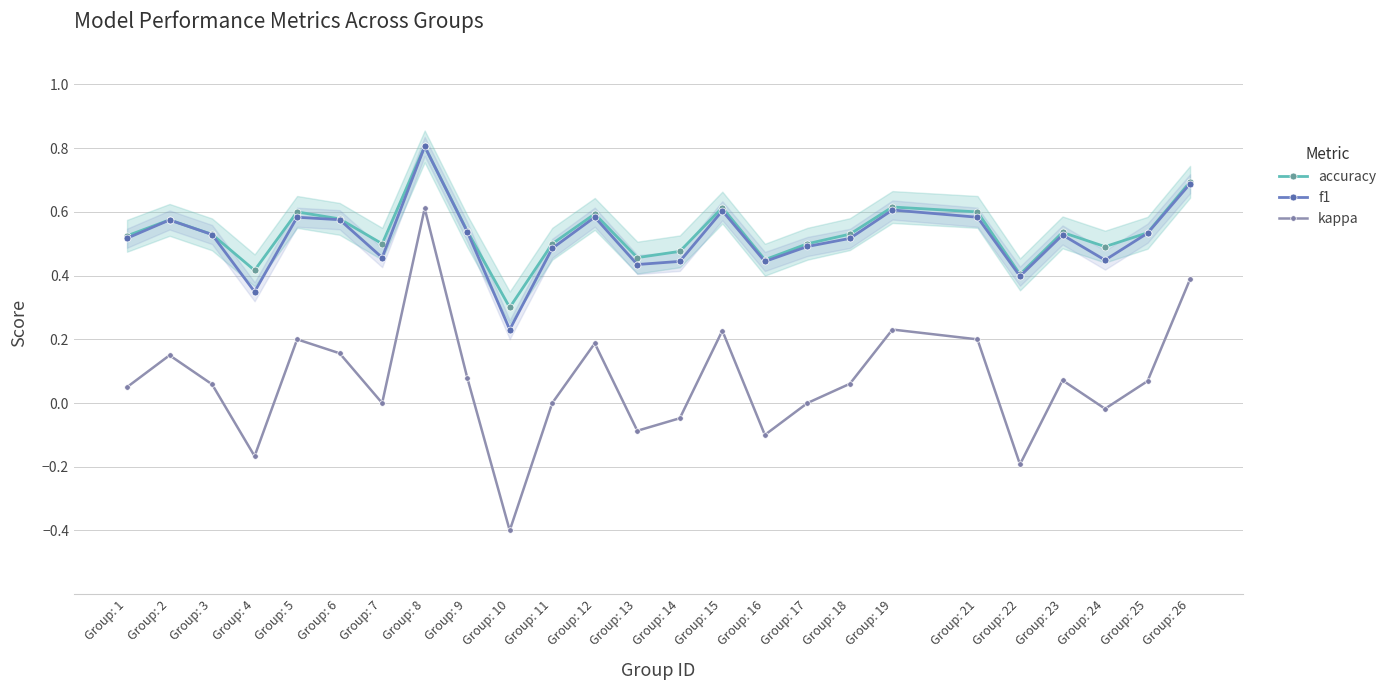

True or false: kappa and f1 cross at least once.

False